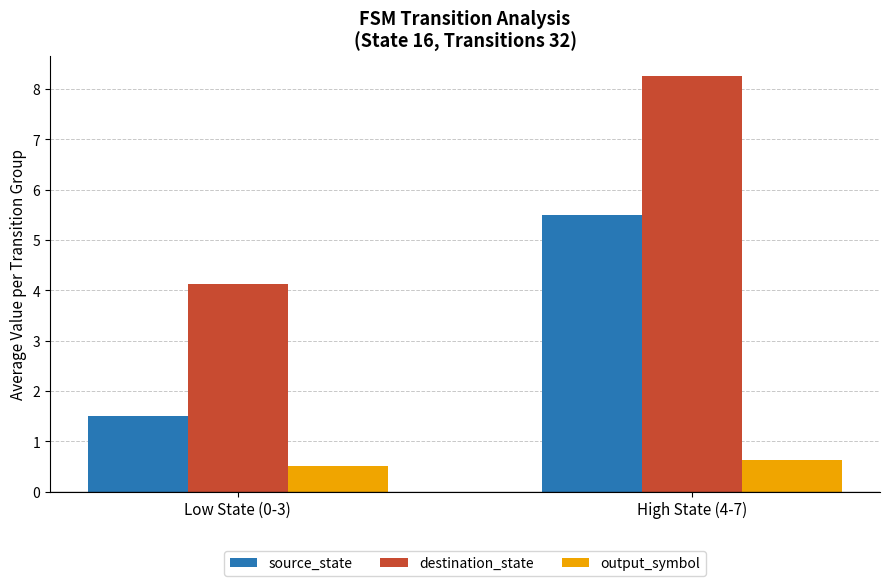

Is the value of output_symbol at Low State (0-3) greater than the value of destination_state at High State (4-7)?

No